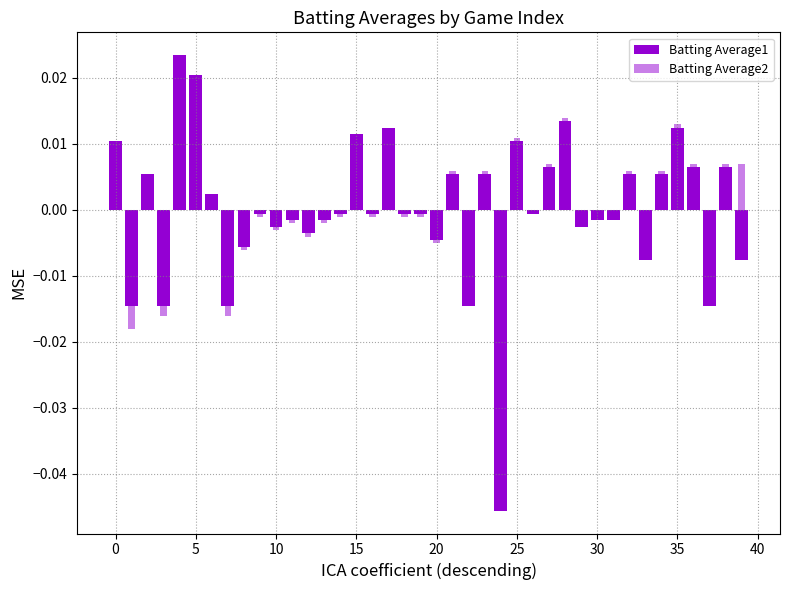

Does the chart contain stacked bars?

No